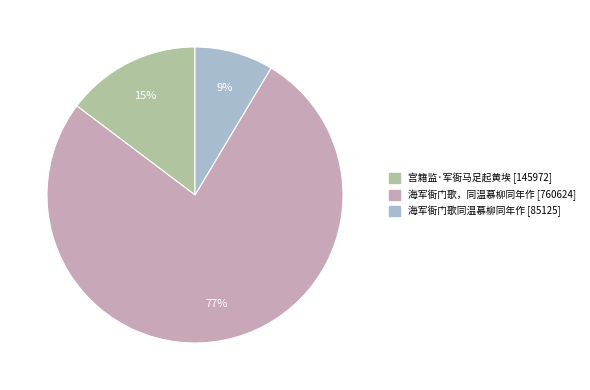

Is it true that 海军衙门歌同温慕柳同年作 is 9% of the pie?

True